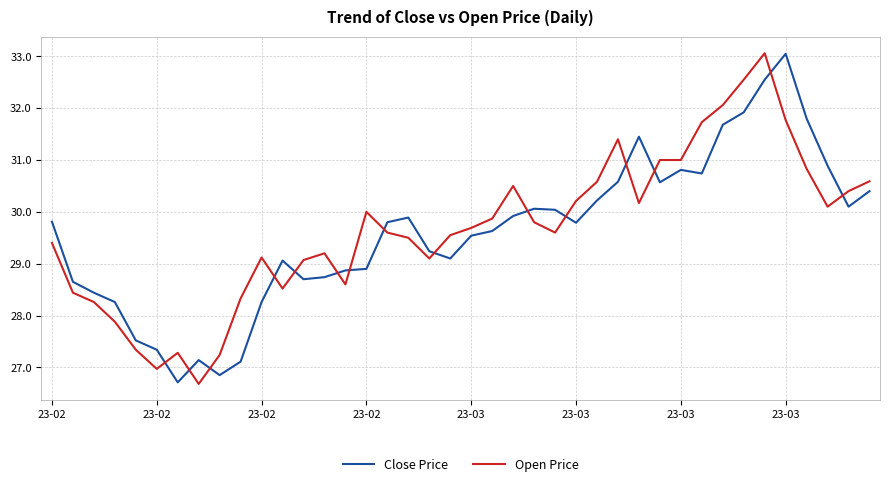

What are all the series names shown in the legend?

Close Price, Open Price